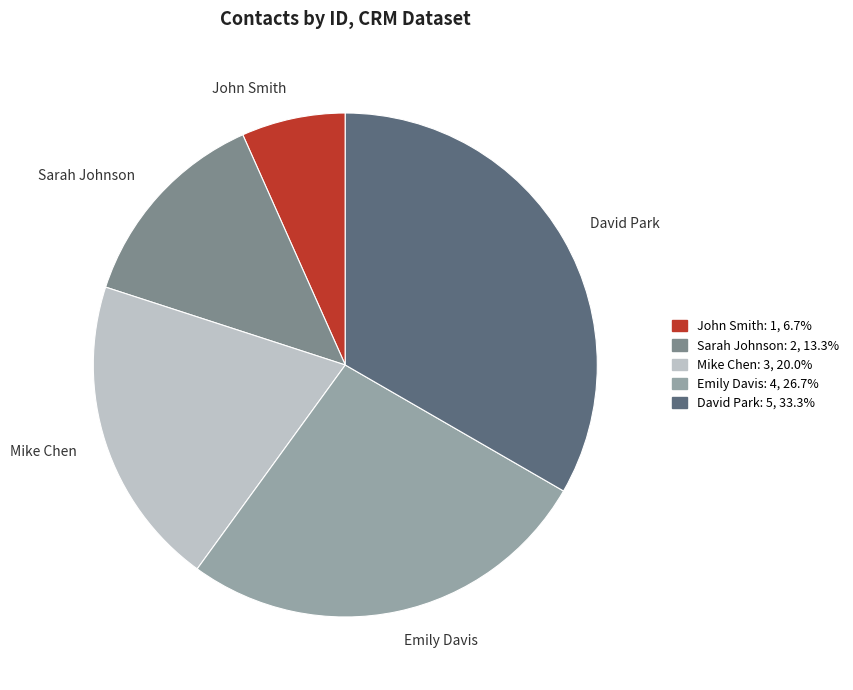

Combined, do Mike Chen and John Smith account for over 50%?

No